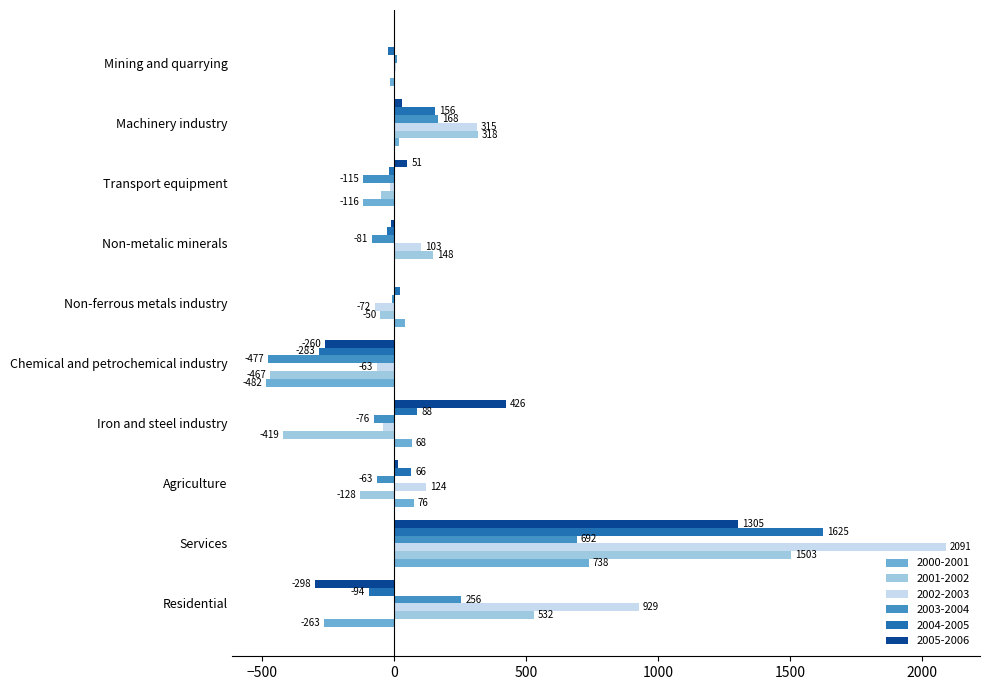

Which category has the highest value in the 2004-2005 series?

Services